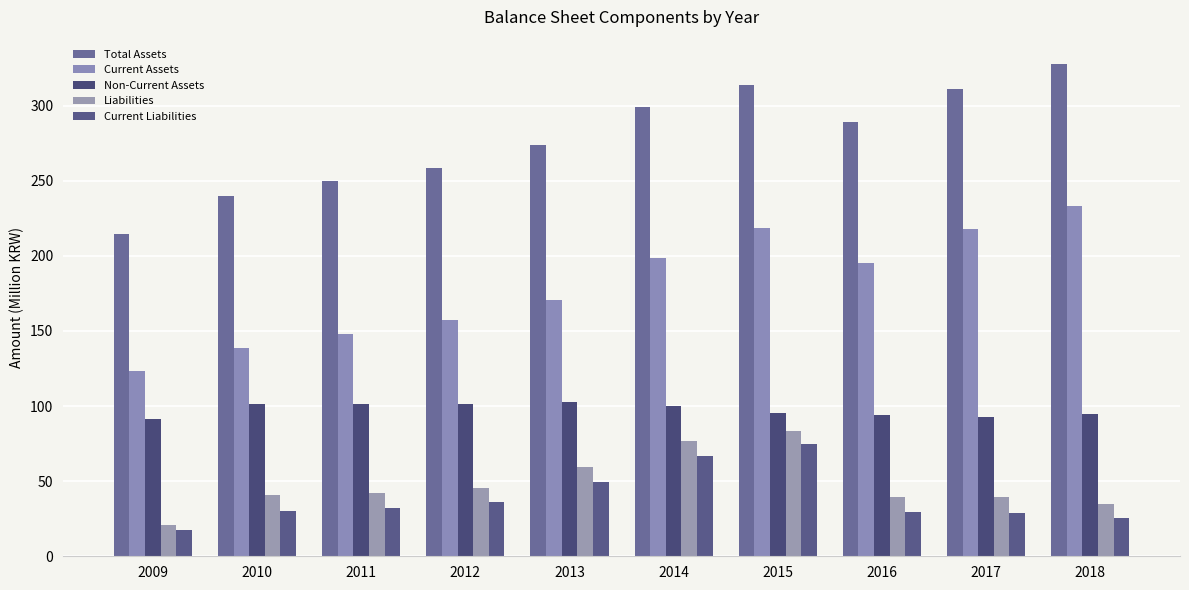

At which category does the chart reach its minimum across all series?

2009